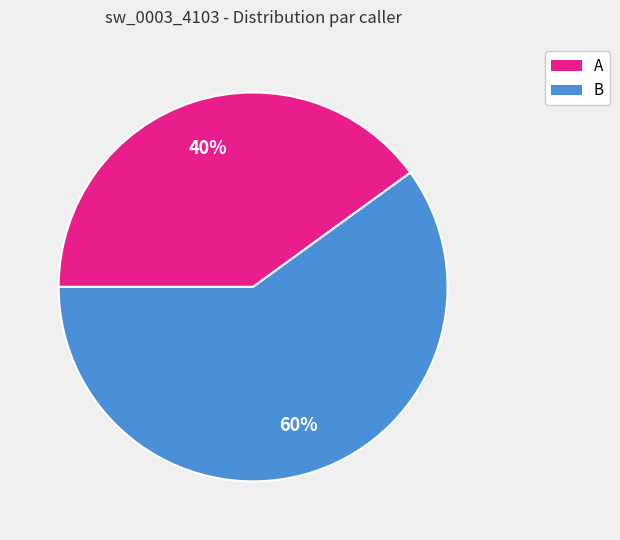

Is the sum of A and B greater than half?

Yes